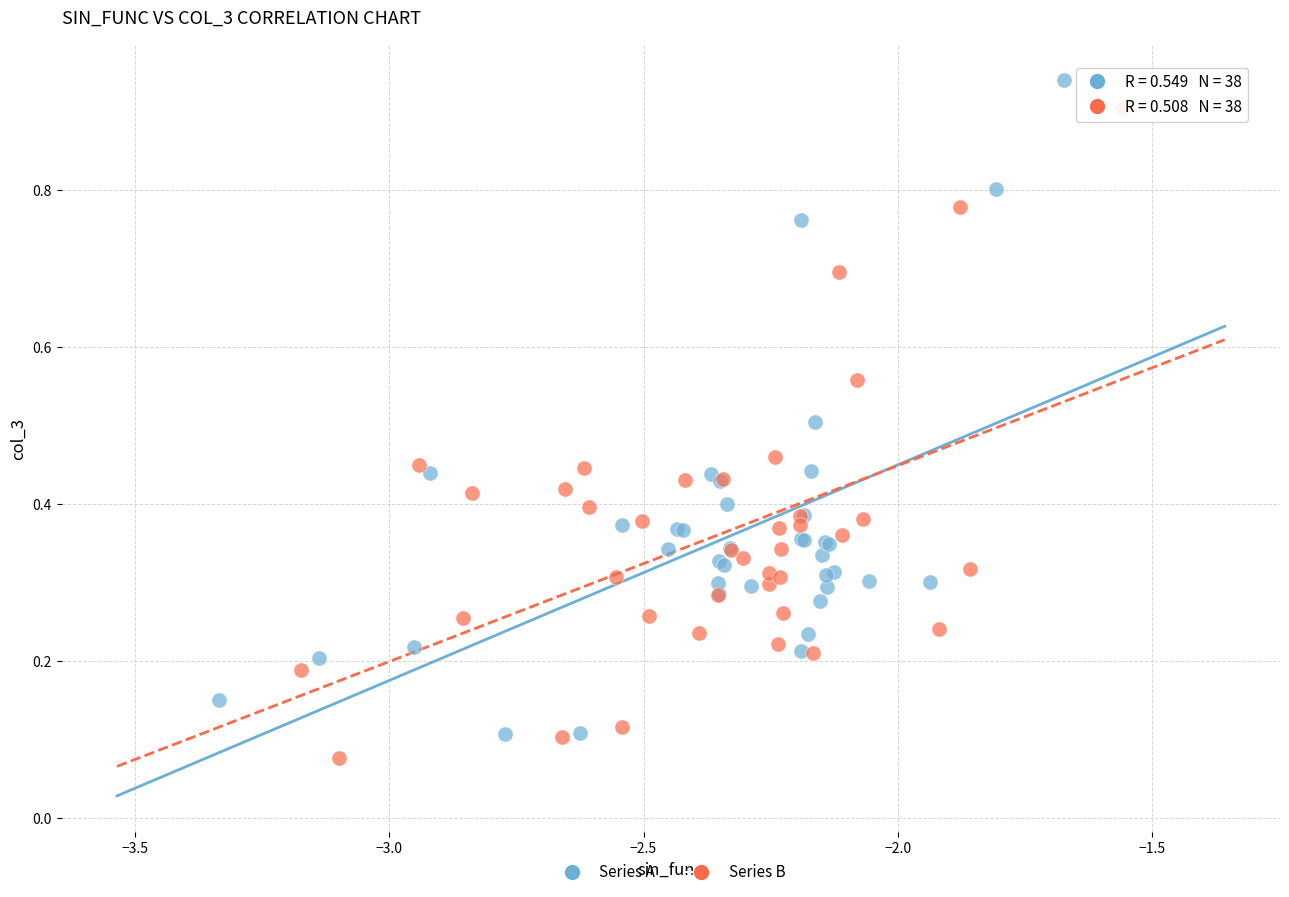

Which series has the largest Y range (max minus min)?

Series A